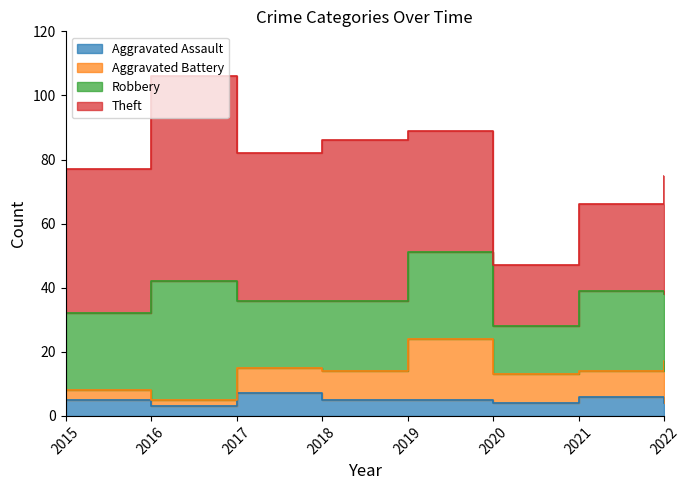

In Aggravated Battery, how many points are higher than both neighbors (excluding endpoints)?

1